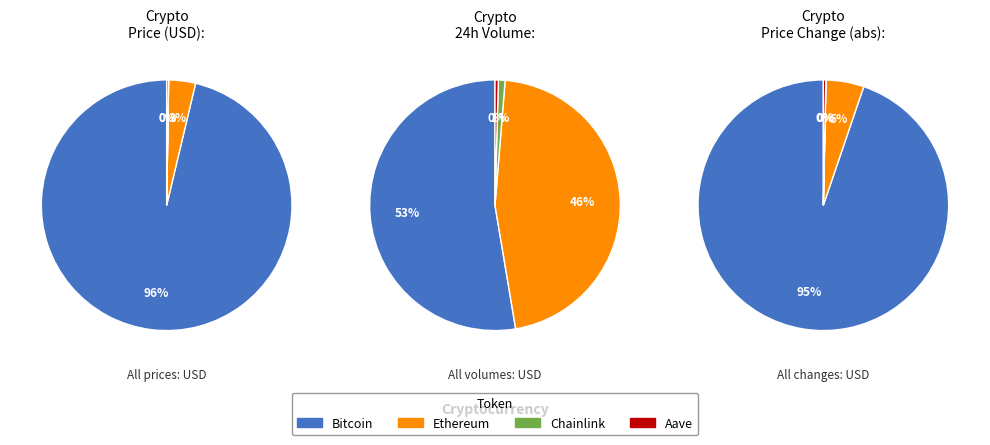

To the nearest percent, what is the combined percentage of Chainlink and Ethereum?

3%